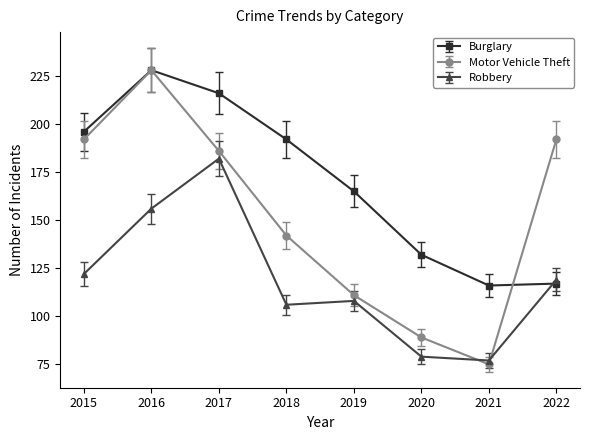

How many data points in Robbery are less than 119?

4